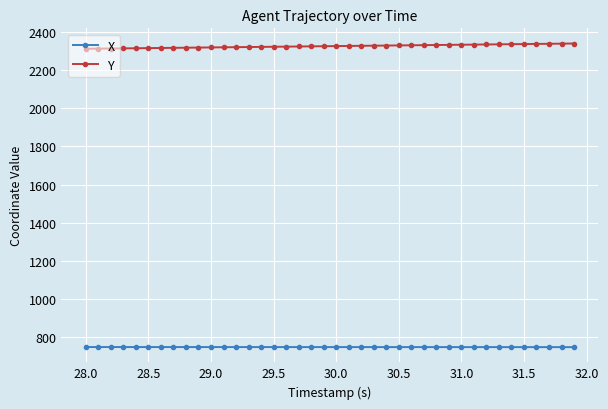

Rank the series by their maximum value, from highest to lowest.

Y, X